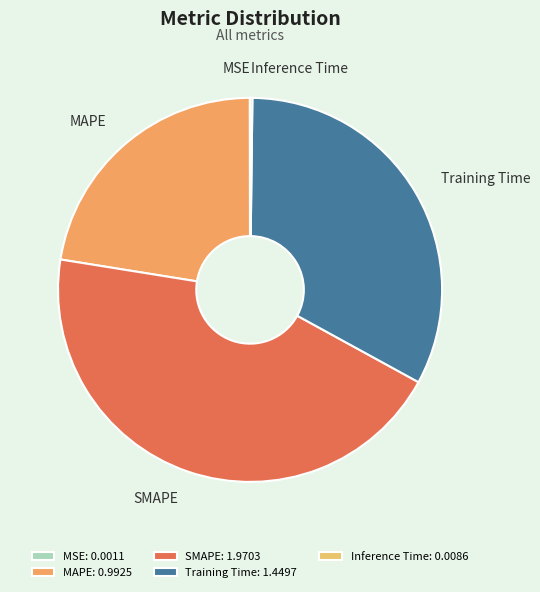

Combined, do Training Time and SMAPE account for over 50%?

Yes